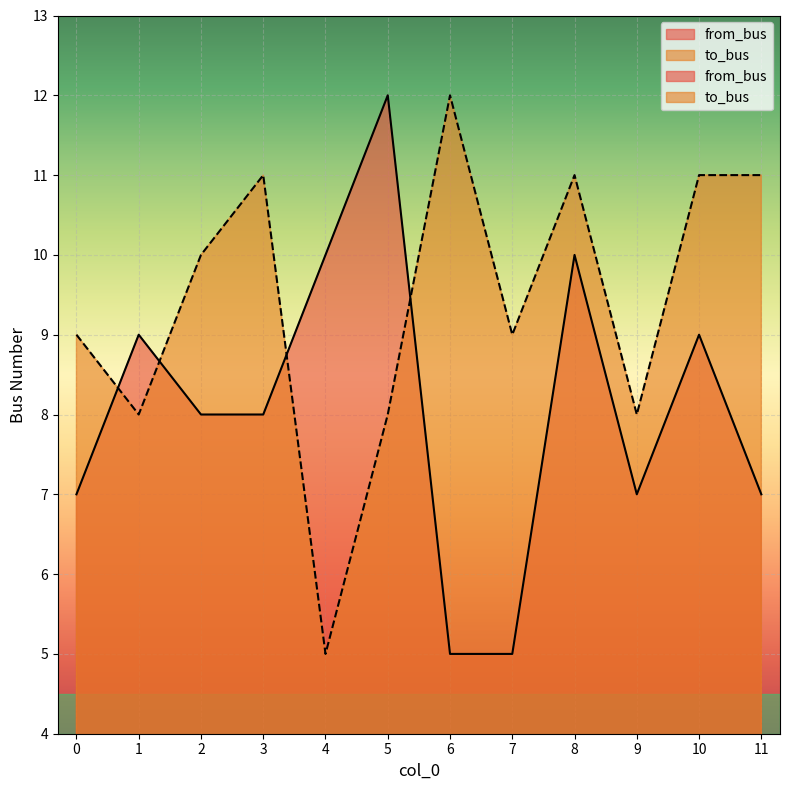

How many values in the from_bus series exceed 8?

5